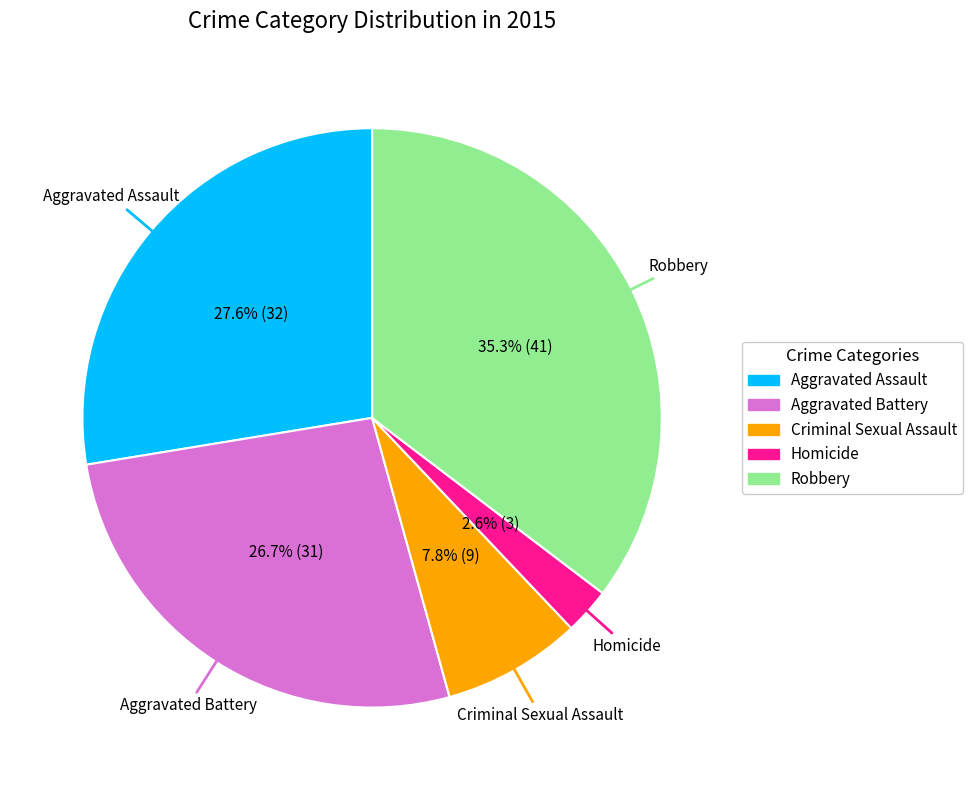

Is Criminal Sexual Assault the majority of the pie?

No